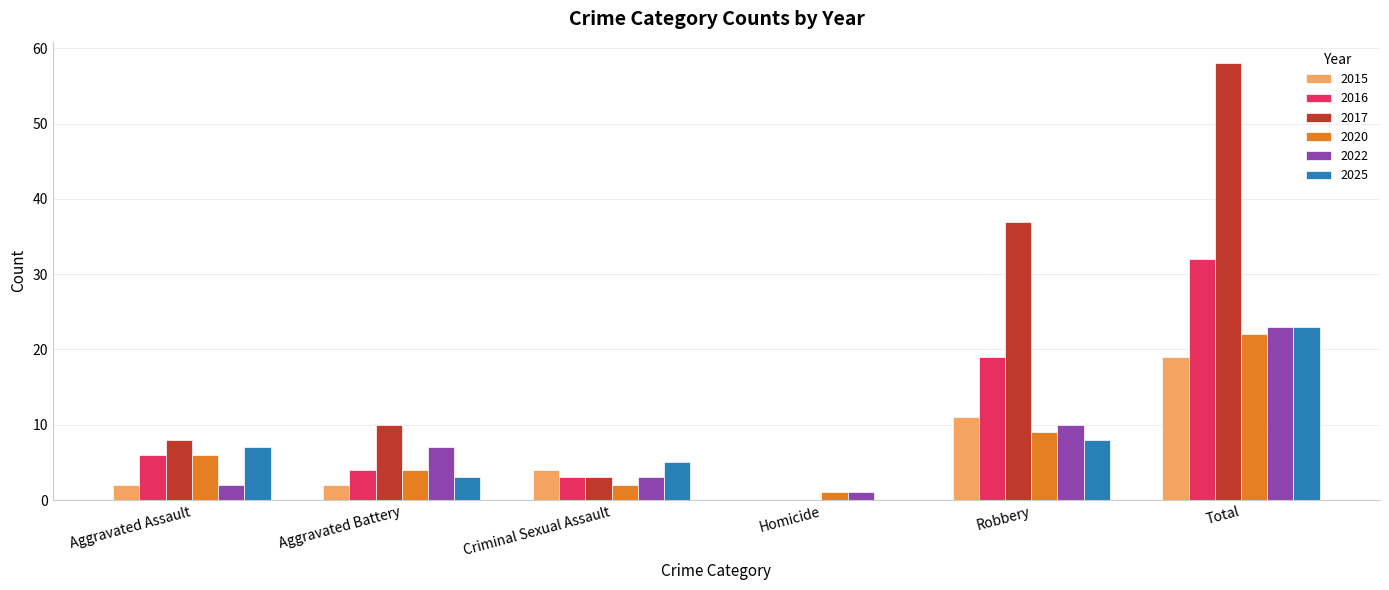

Where is 2017 nearest to the value 29?

Robbery